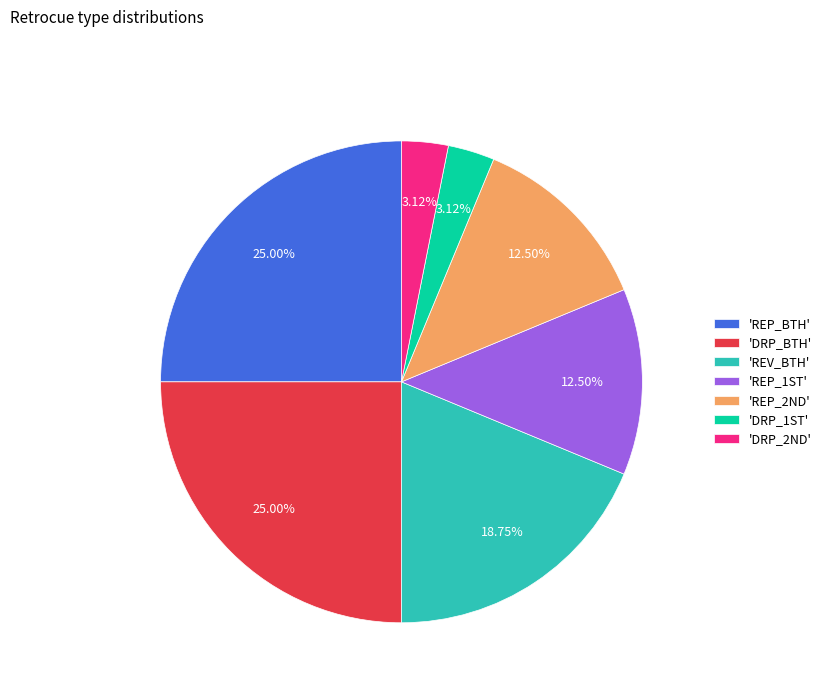

To the nearest percent, what is the difference between the largest and smallest slice percentages?

22%